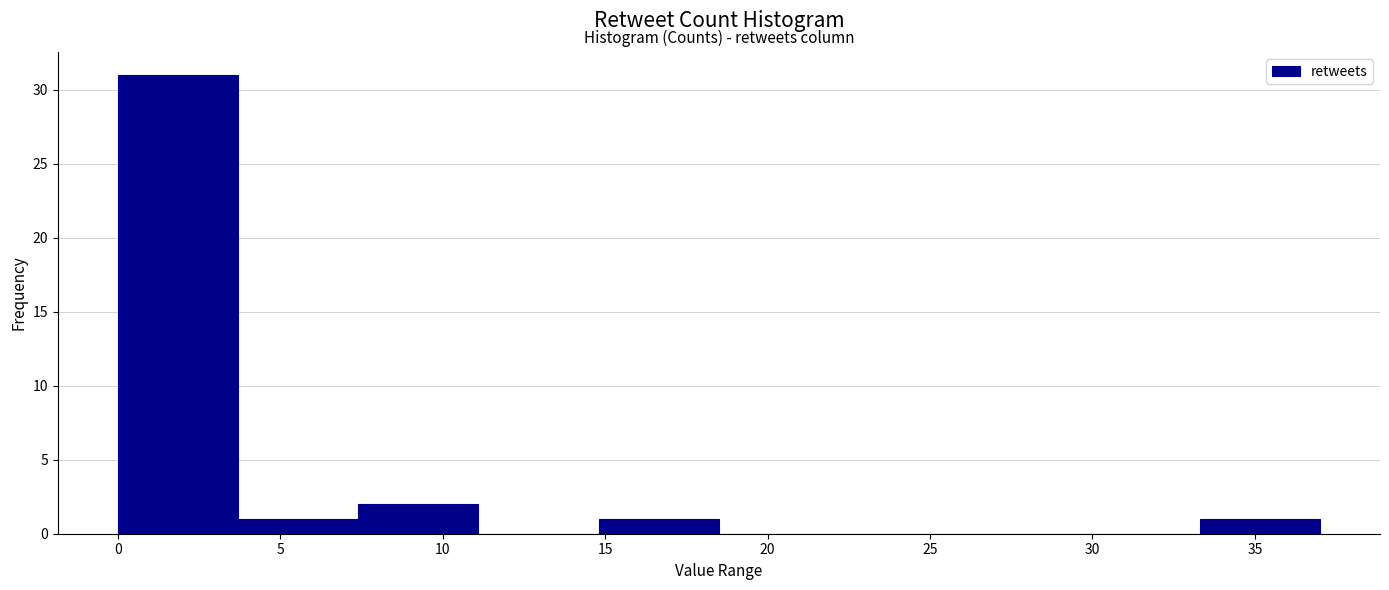

What is the height of the bar covering 3.7 to 7.4 on the x-axis? Neither the bar edges nor the heights are printed on the chart, so give them approximately, as read against the axes.

1